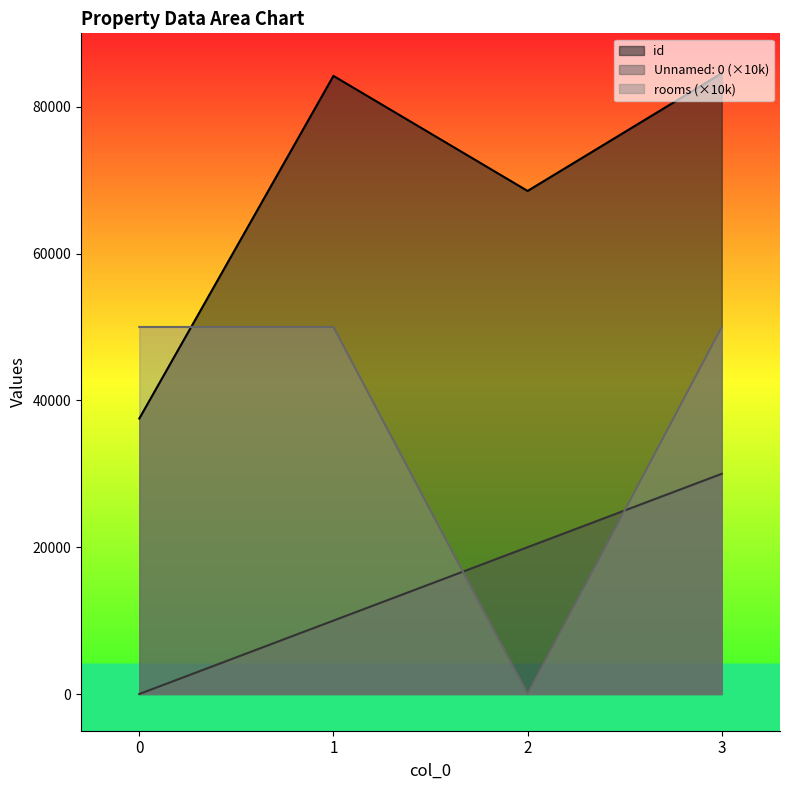

Between which two adjacent categories do id and rooms first intersect?

0 and 1